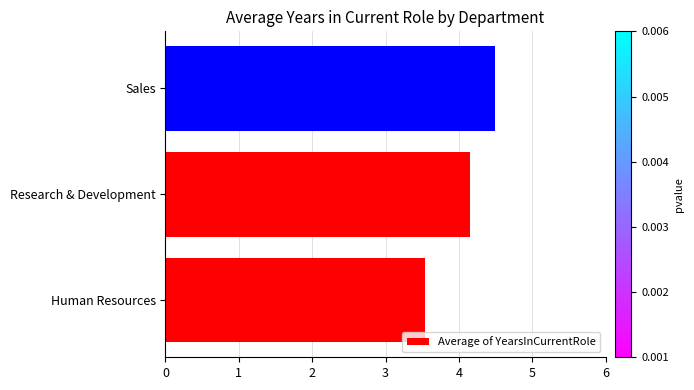

What is the difference between the maximum and minimum values?

0.9